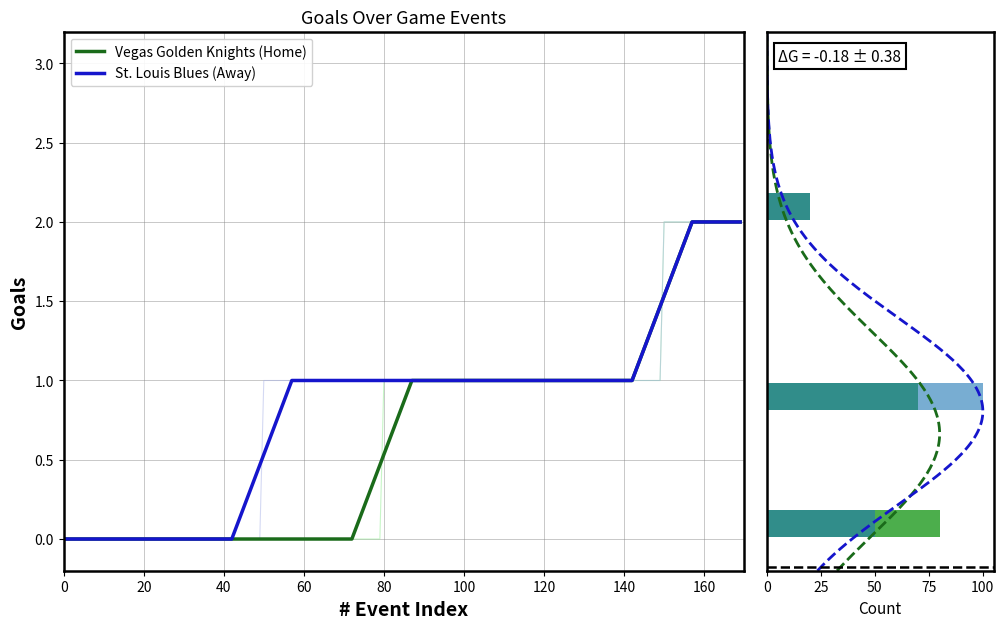

Which series has the largest total across all categories?

Vegas Golden Knights (Home)